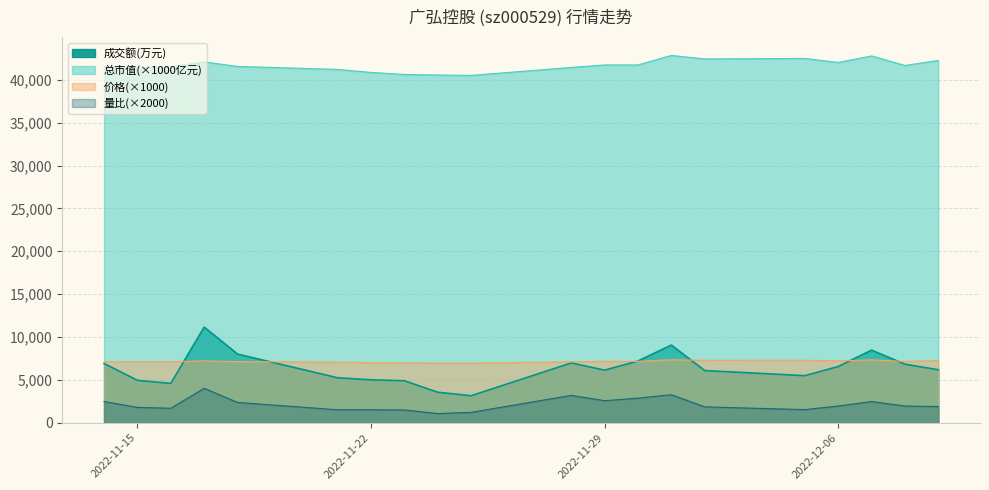

True or false: 总市值(亿元) has more than 0 points higher than both neighbors.

True